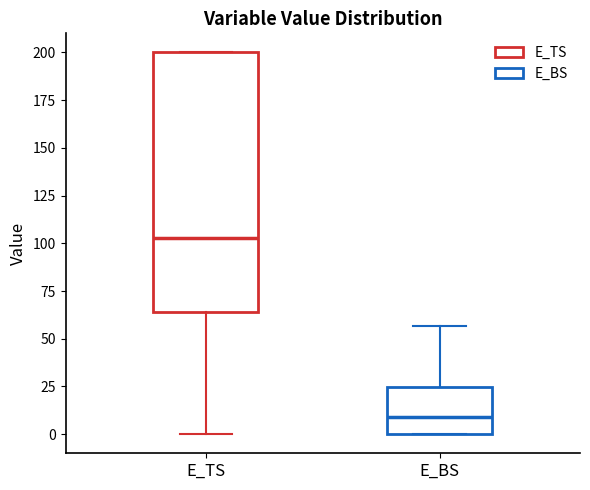

Where does the upper whisker of the box for E_BS end on the y-axis? The values are not printed on the chart, so give them approximately, as read against the axis.

55